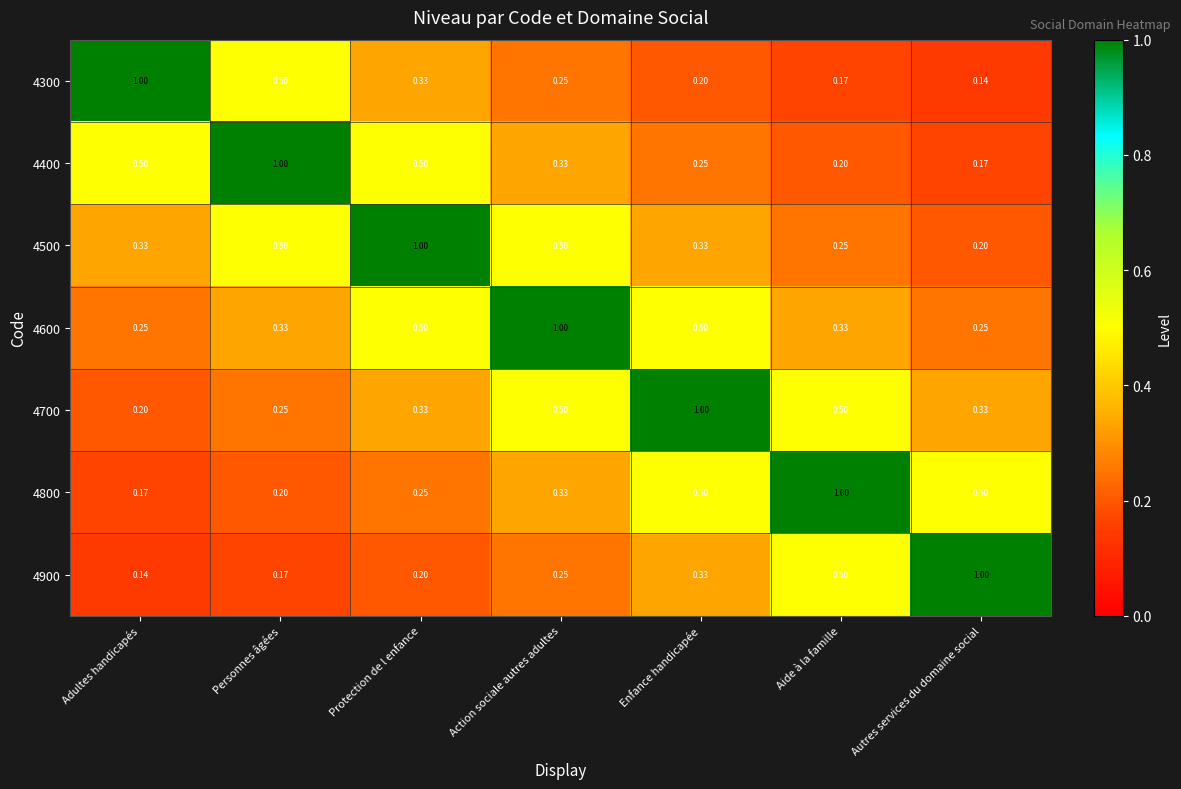

At which category is the sum across all series the highest?

Action sociale autres adultes